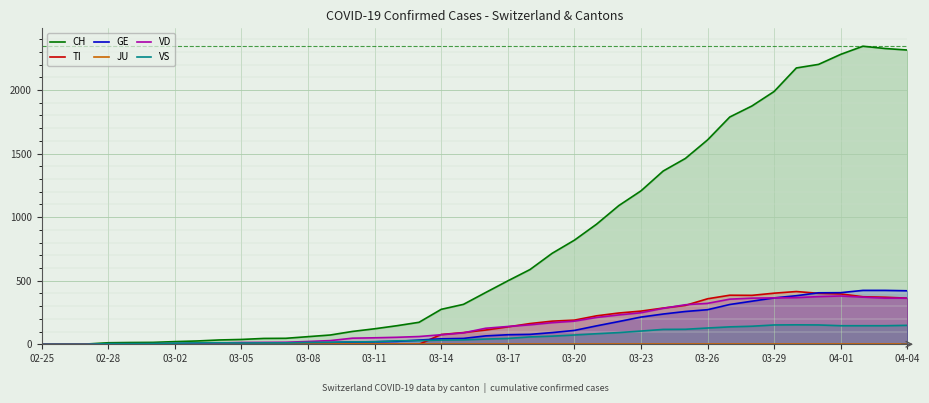

Reading left to right, what are all the values shown in this chart?

CH: 0	1	2	12	14	15	21	26	34	38	46	47	60	73	101	122	146	173	275	314	407	499	588	716	819	945	1091	1207	1363	1462	1608	1788	1875	1989	2174	2202	2281	2345	2327	2315
TI: 0	0	0	0	0	0	0	0	0	0	0	0	0	0	0	0	0	0	77	92	112	137	163	182	190	224	246	261	285	306	358	386	385	402	415	401	396	374	370	363
GE: 0	1	1	2	3	3	3	4	4	5	7	7	9	13	18	20	23	33	43	46	66	75	78	92	109	145	179	214	238	258	272	313	339	365	382	405	406	424	424	421
JU: 0	0	0	0	0	0	0	0	0	0	0	0	0	0	0	0	0	0	0	0	0	0	0	0	0	0	0	0	0	0	0	0	0	0	0	0	0	0	0	0
VD: 0	0	0	4	4	4	6	8	11	14	15	16	22	29	48	51	55	61	75	90	126	140	153	170	182	211	231	248	283	311	322	355	363	365	367	375	380	371	363	363
VS: 0	0	0	5	5	6	9	11	12	10	11	11	15	16	19	20	27	29	33	35	41	46	58	64	73	83	92	104	117	118	128	137	142	152	153	152	146	146	146	149